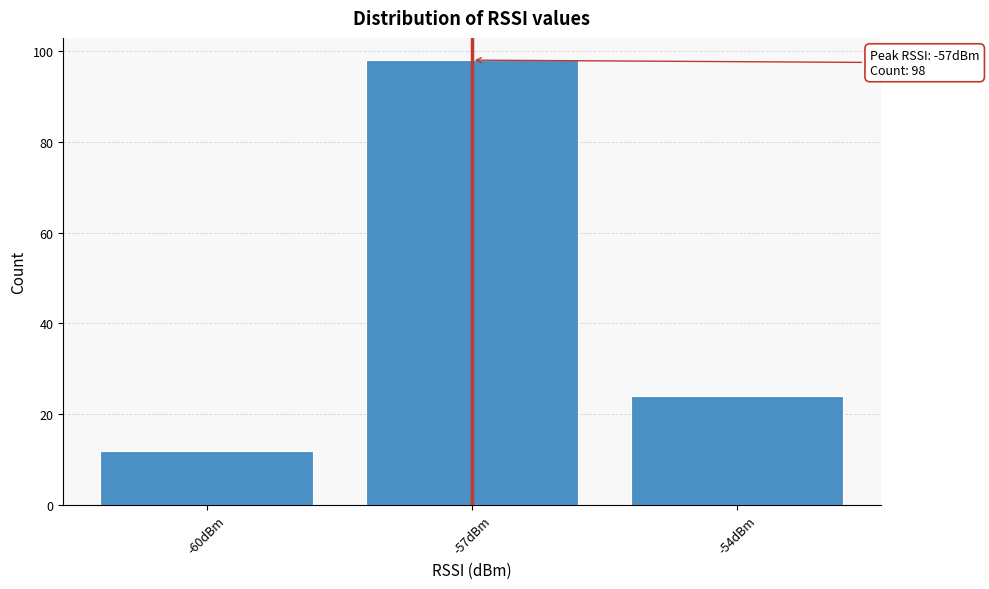

Reading right to left, transcribe all the data shown in this chart.

24	98	12